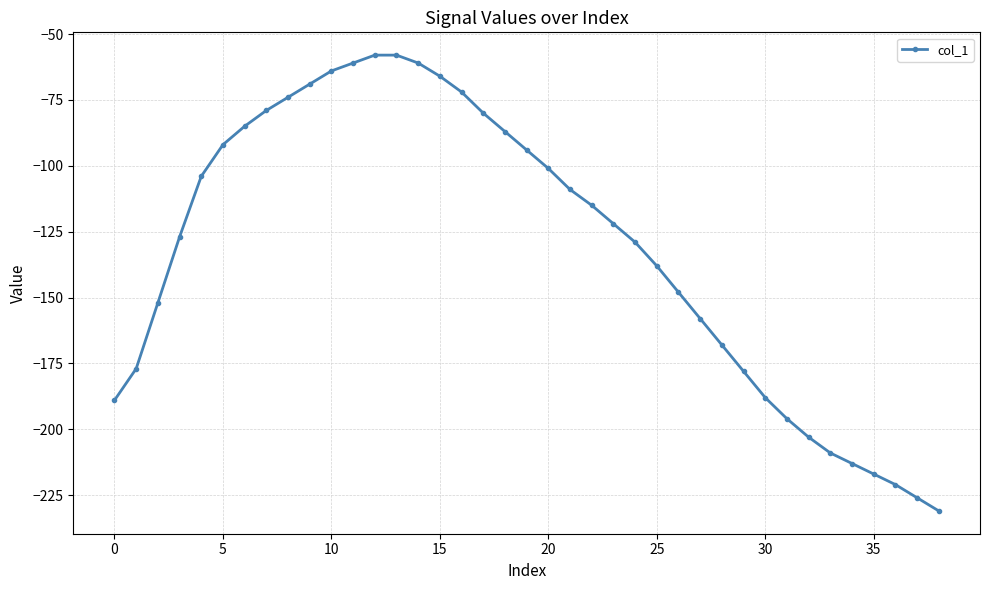

What is the difference between the maximum and second lowest values?

168